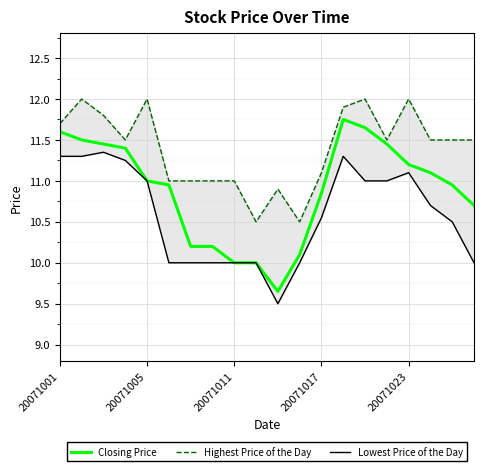

Rank the series by their maximum value, from highest to lowest.

Highest Price of the Day, Closing Price, Lowest Price of the Day